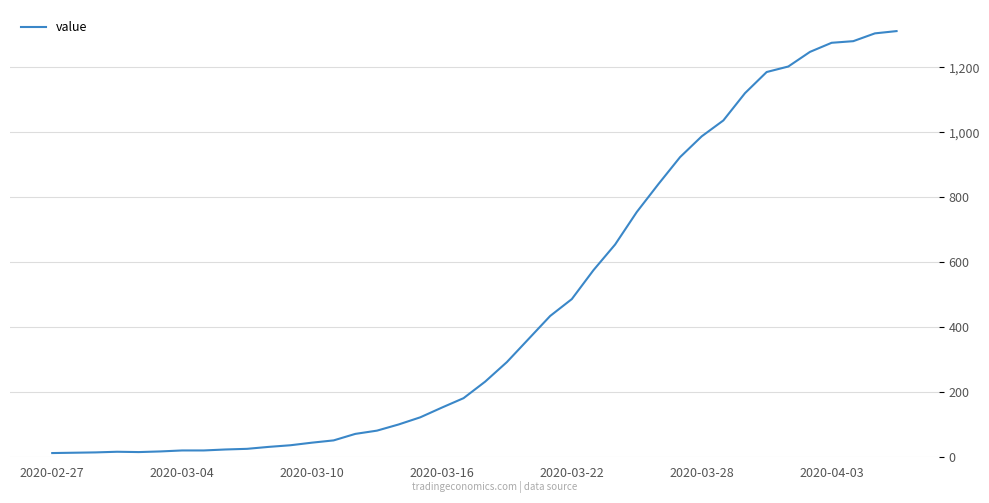

What is the difference between the maximum and minimum values?

1299